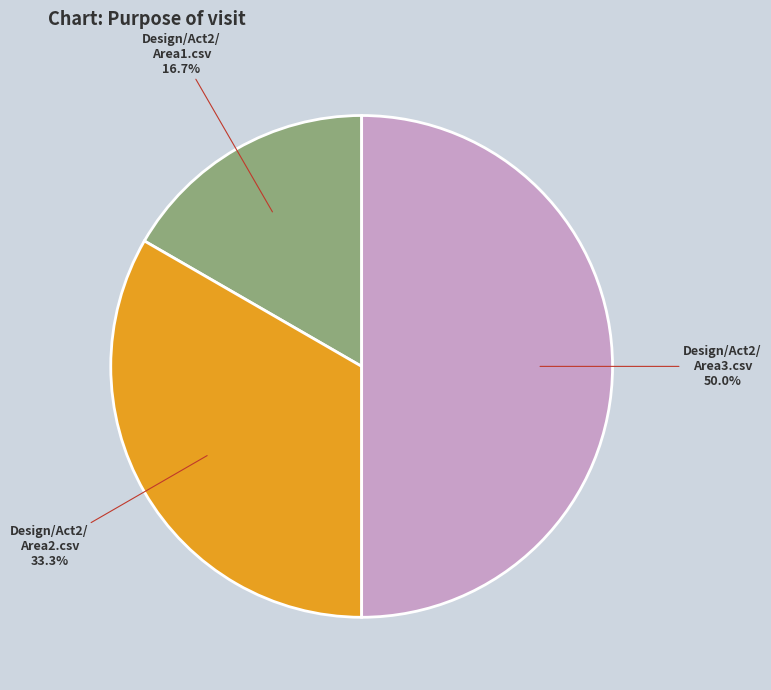

How many segments does this pie chart have?

3